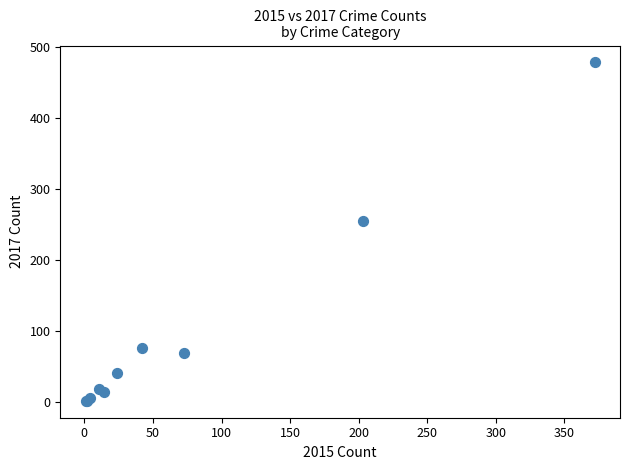

What Y value in the scatter plot is closest to 239?

254